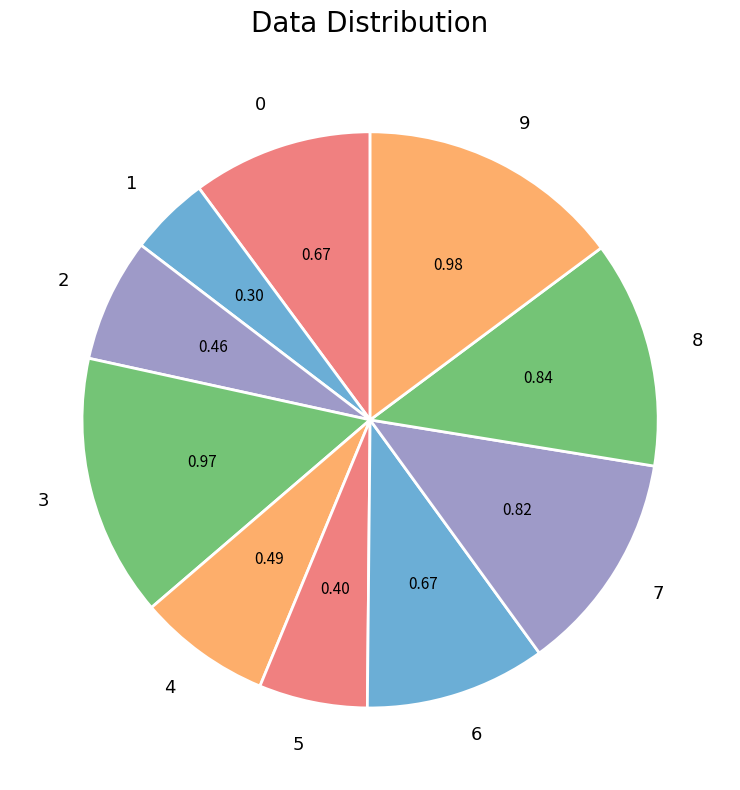

Is there any slice that represents more than half of the pie?

No